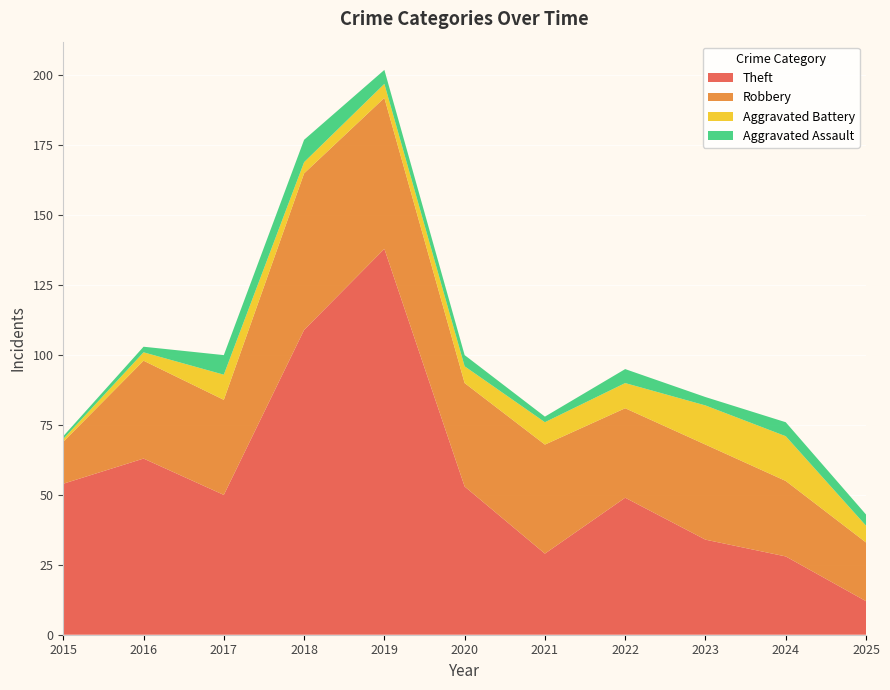

Reading right to left, extract all data points from this chart.

Theft: 2025=12	2024=28	2023=34	2022=49	2021=29	2020=53	2019=138	2018=109	2017=50	2016=63	2015=54
Robbery: 2025=21	2024=27	2023=34	2022=32	2021=39	2020=37	2019=54	2018=56	2017=34	2016=35	2015=15
Aggravated Battery: 2025=6	2024=16	2023=14	2022=9	2021=8	2020=6	2019=5	2018=4	2017=9	2016=3	2015=1
Aggravated Assault: 2025=4	2024=5	2023=3	2022=5	2021=2	2020=4	2019=5	2018=8	2017=7	2016=2	2015=1